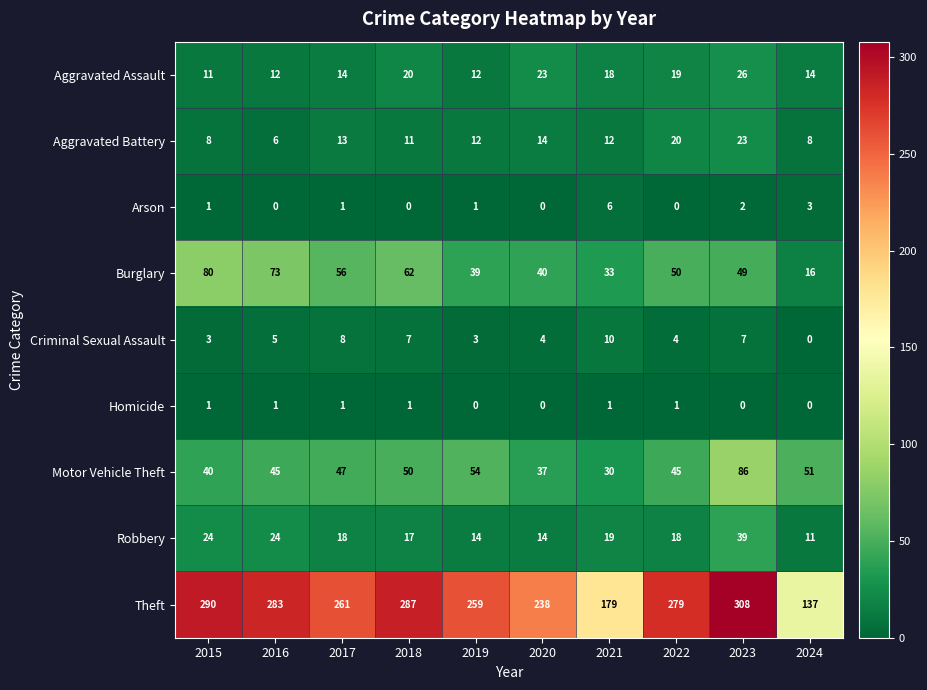

What is the total value across all series at 2023?

540